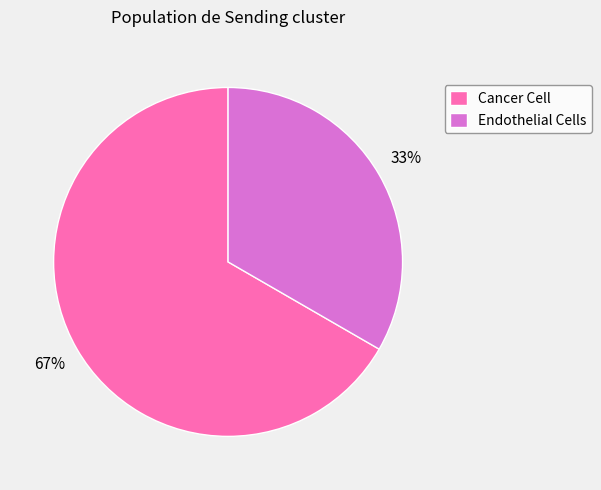

To the nearest percent, what is the combined percentage of Cancer Cell and Endothelial Cells?

100%